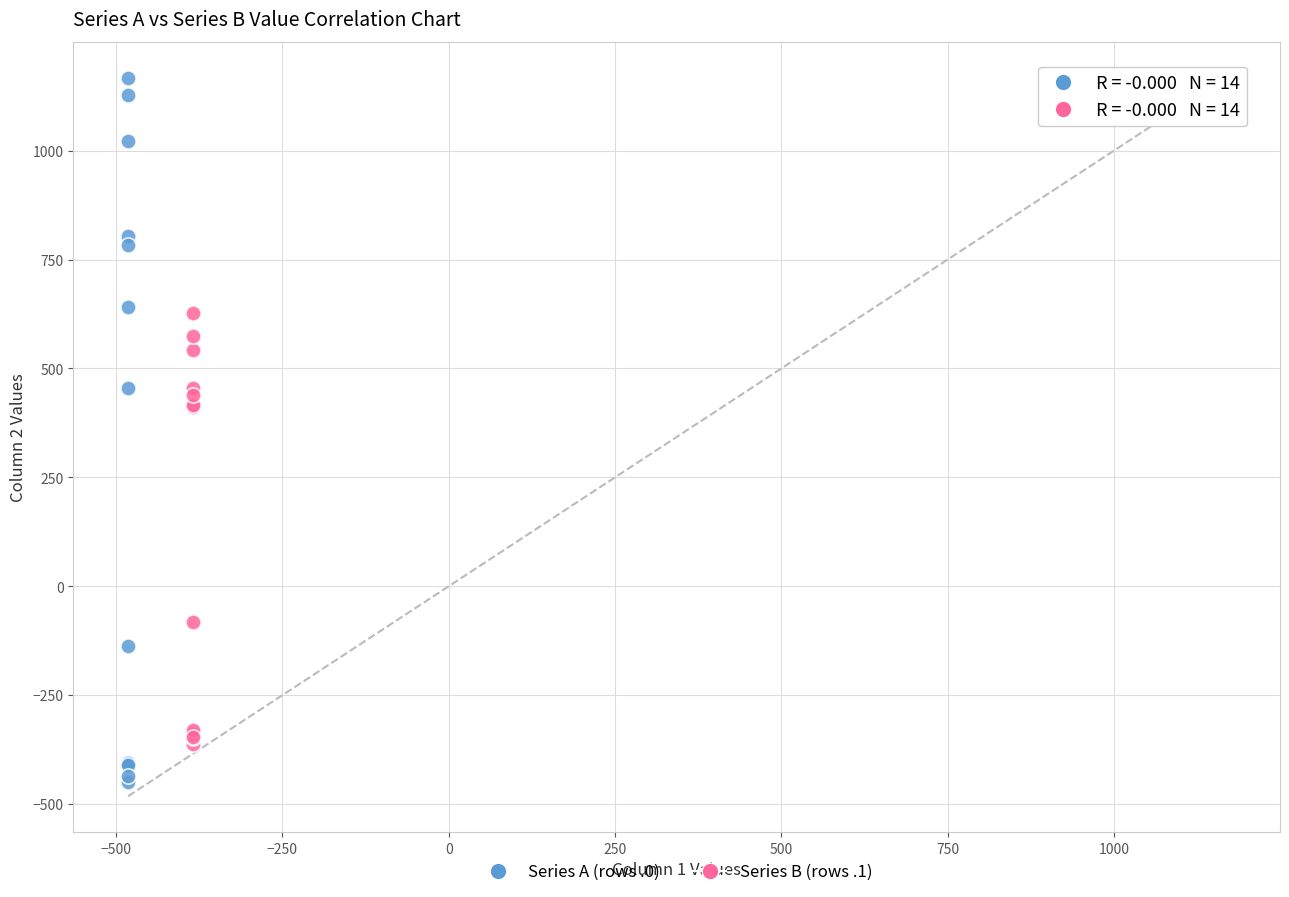

Which series has the widest spread of Y values?

Series A (rows .0)